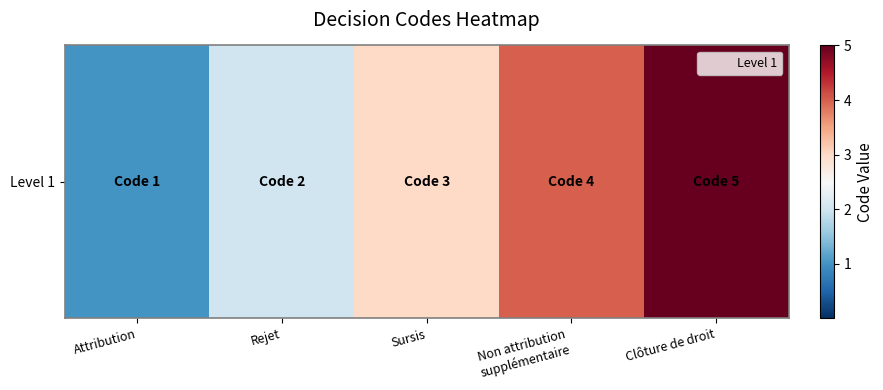

Approximately how many times larger is the value at Rejet compared to Attribution?

2.0